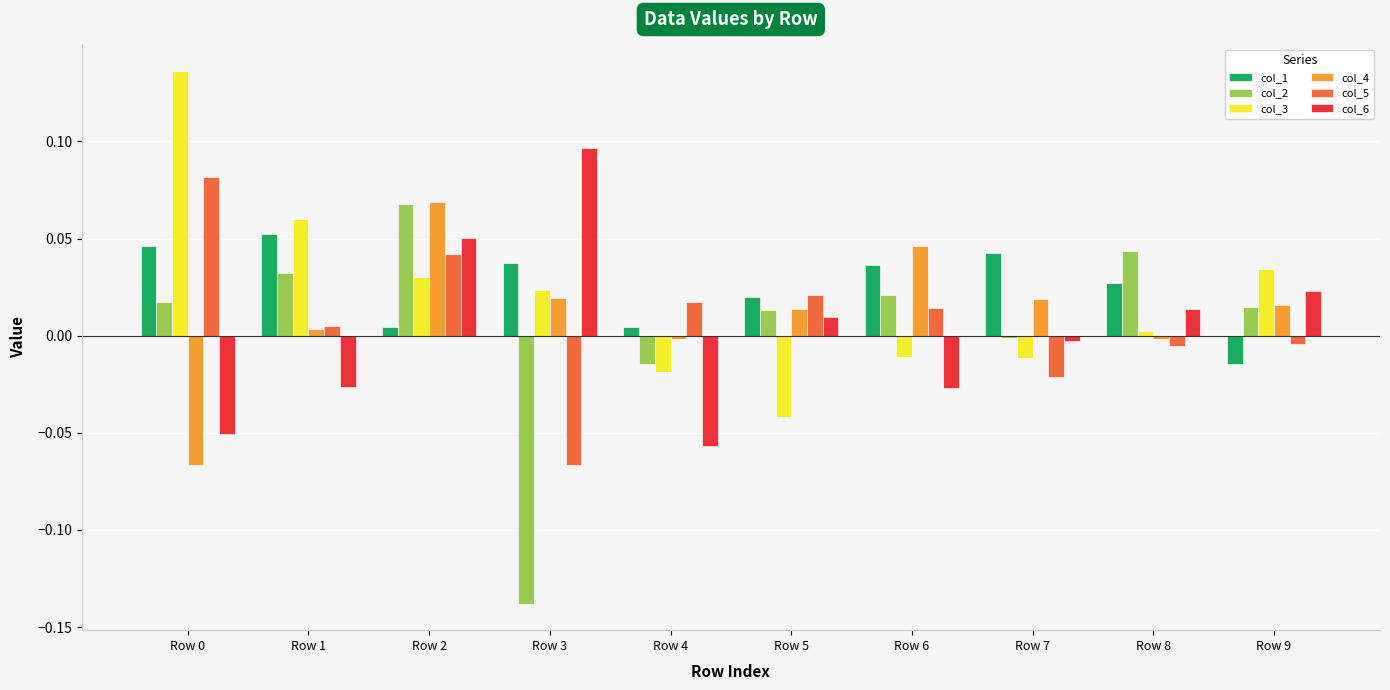

What is the difference between the maximum and minimum values in the col_6 series?

0.2